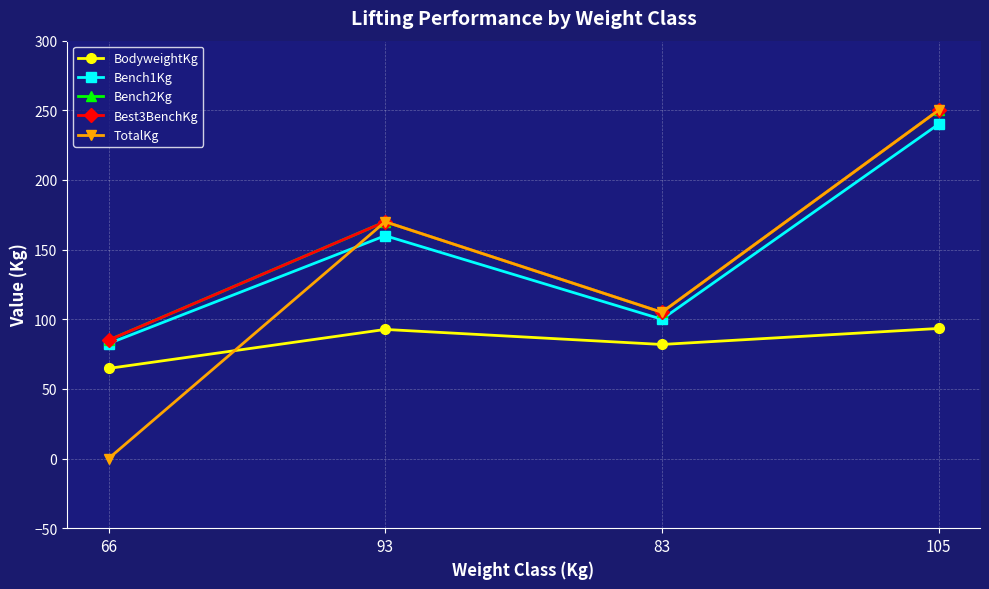

Between 93 and 83, which is larger?

93